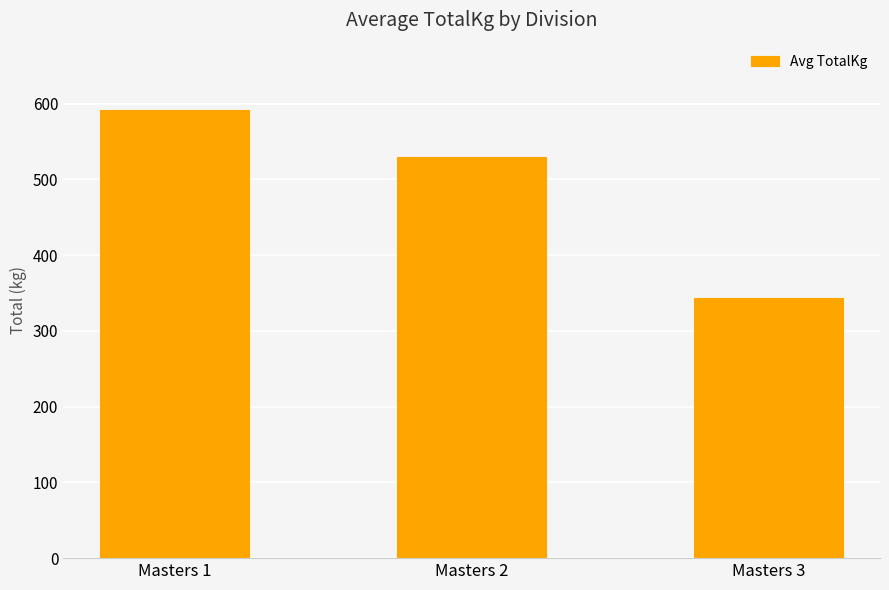

Reading left to right, transcribe all the data shown in this chart.

Masters 1=591.8	Masters 2=530.0	Masters 3=343.0